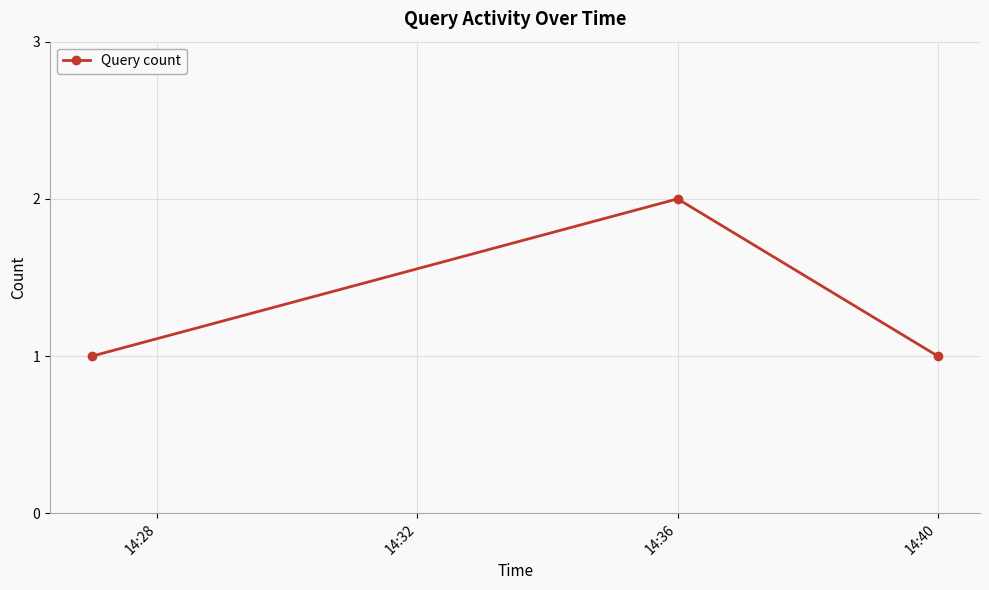

What is the sum of all values?

4